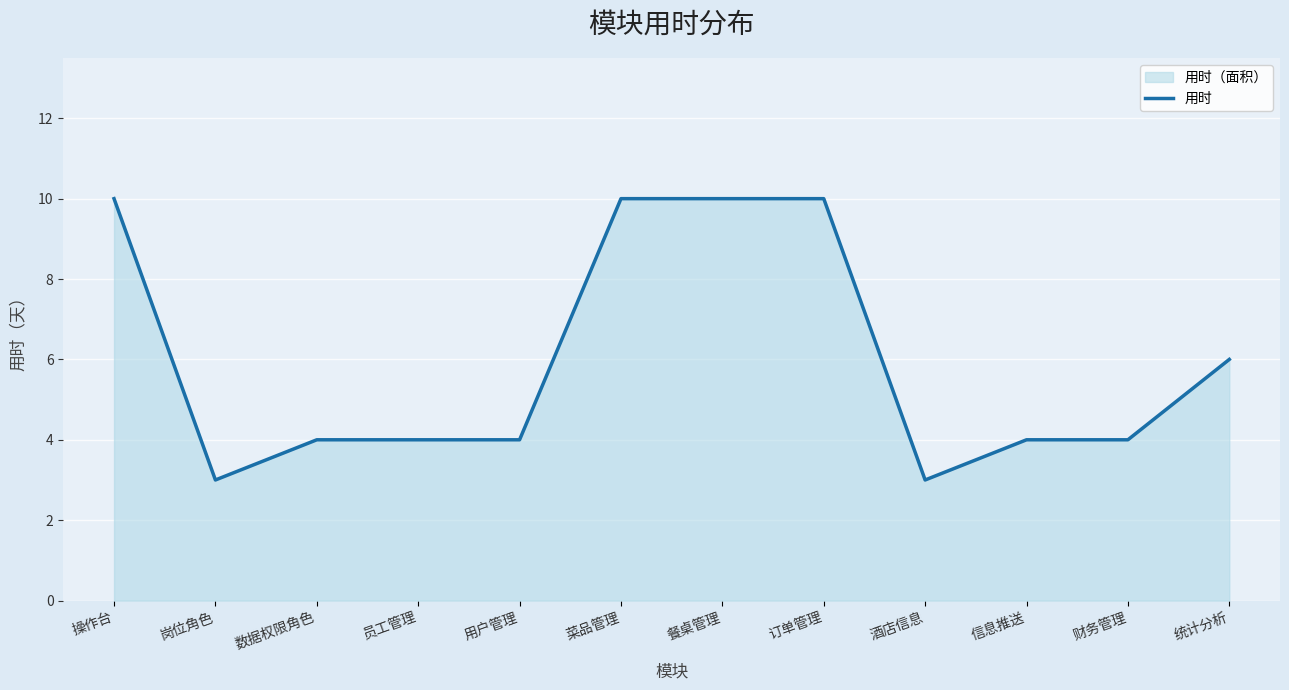

What is the minimum value shown in the chart?

3